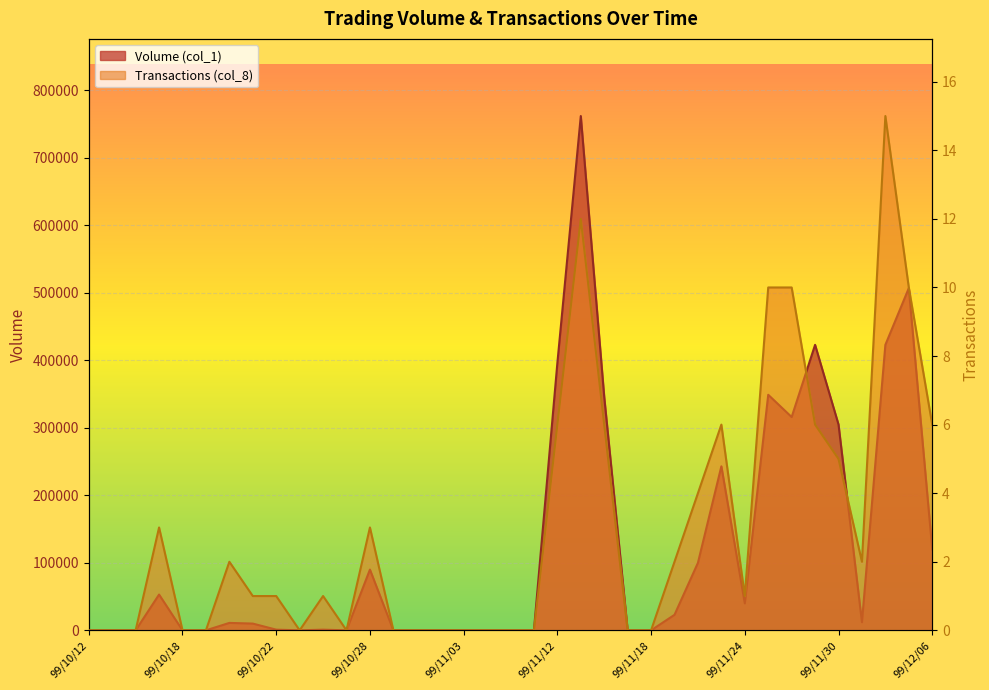

Is it true that Volume (col_1) equals 177973 at 99/11/22?

False